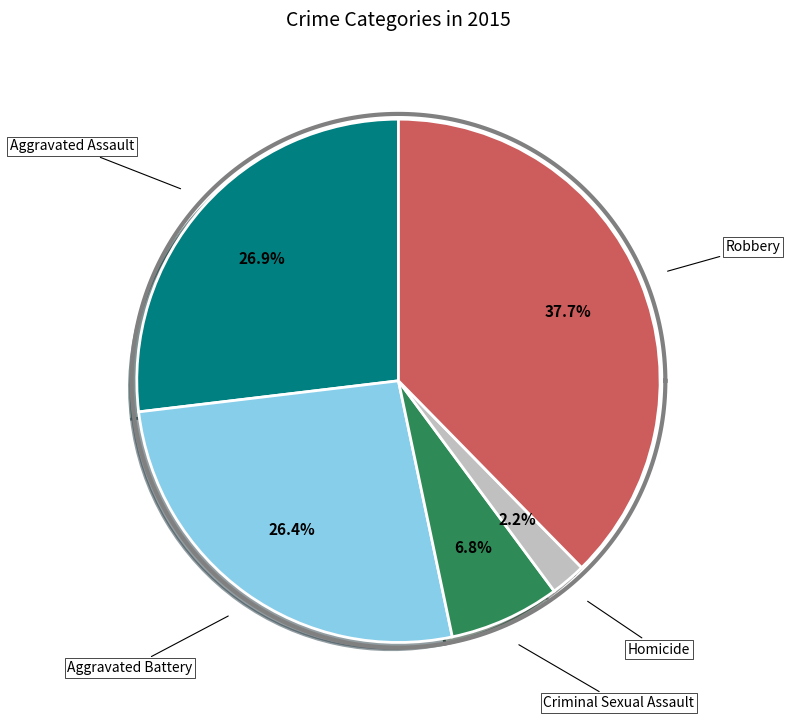

What is the largest slice in the pie chart?

Robbery